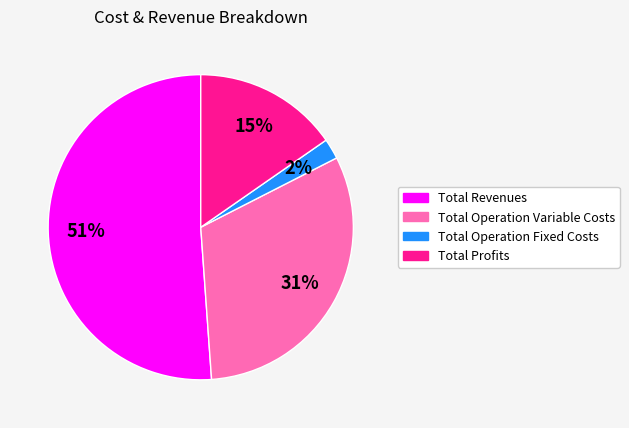

How many segments does this pie chart have?

4